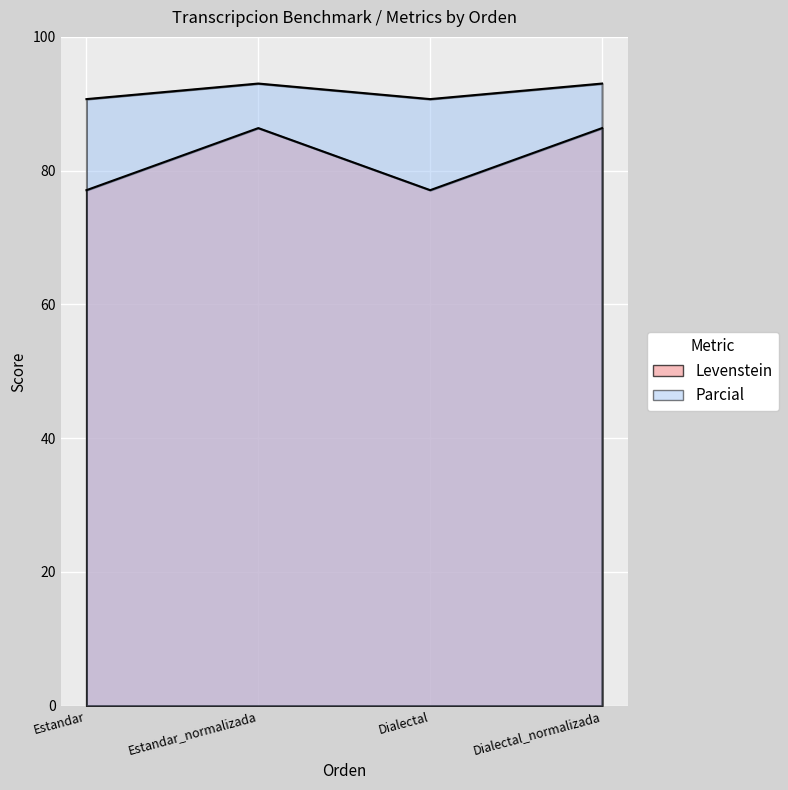

What is the difference between the second highest and second lowest values in the Parcial series?

2.3